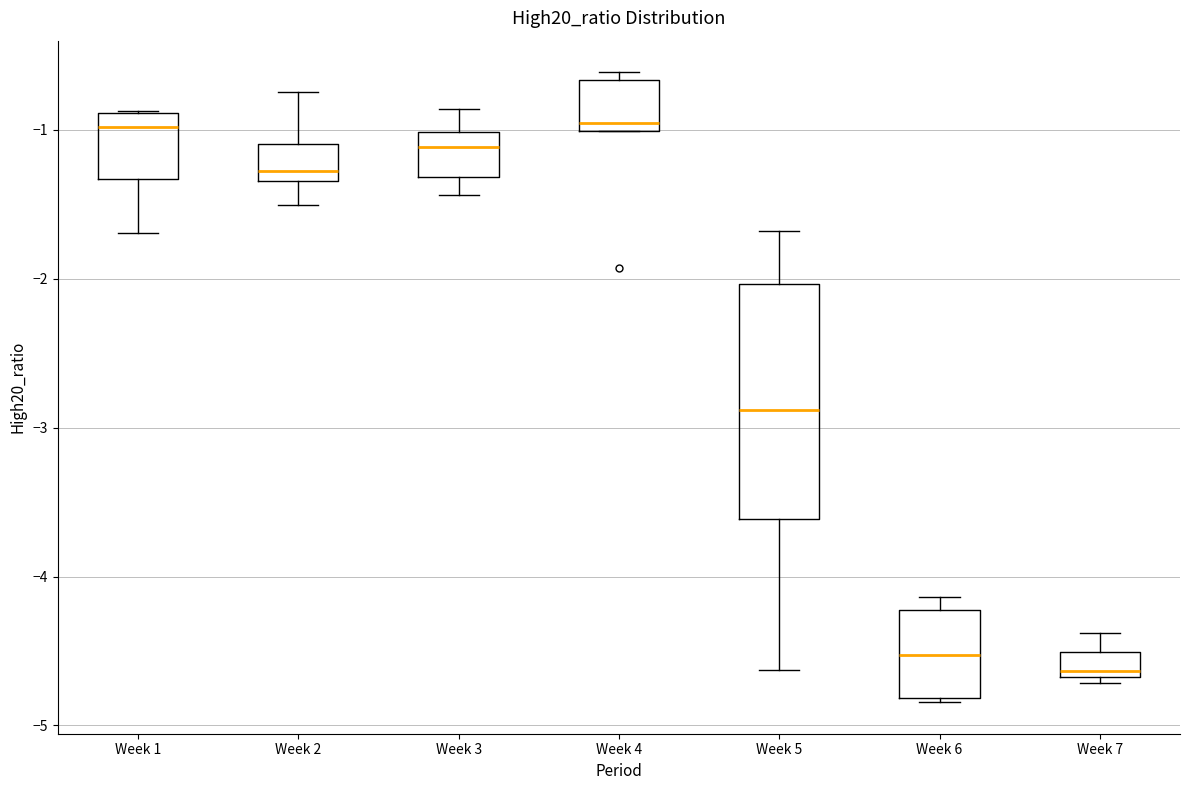

Which box is the tallest, from its lower edge to its upper edge?

Week 5